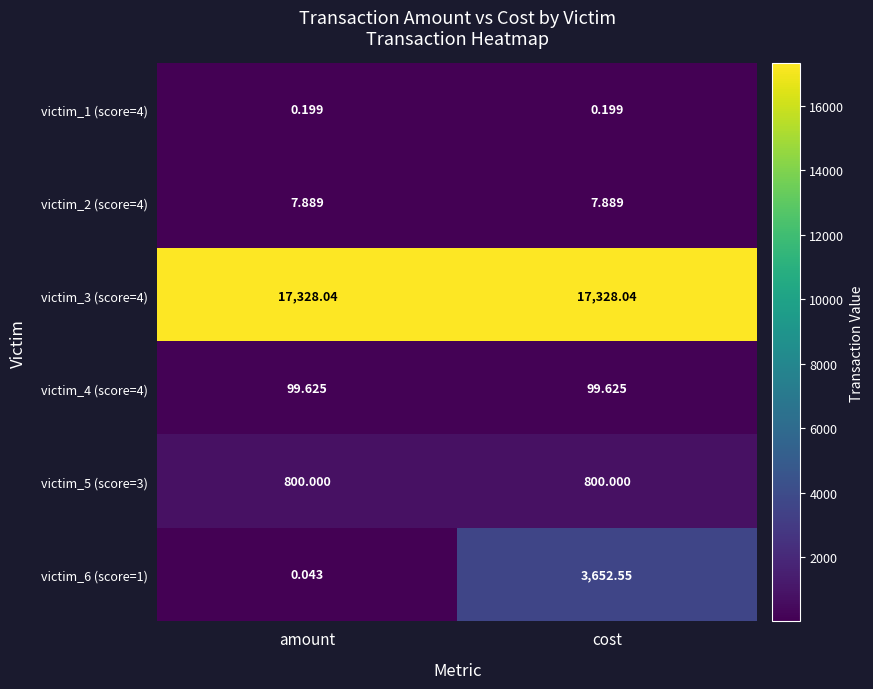

What is the greatest value displayed?

17328.0